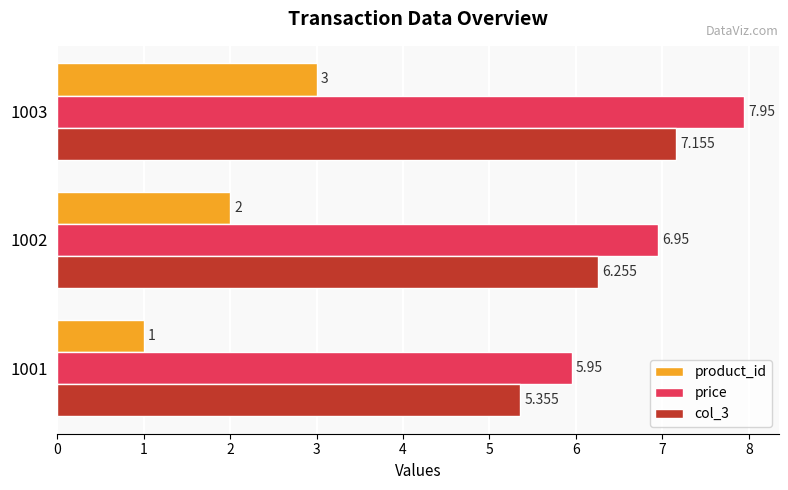

How many values in the col_3 series are below 6?

1